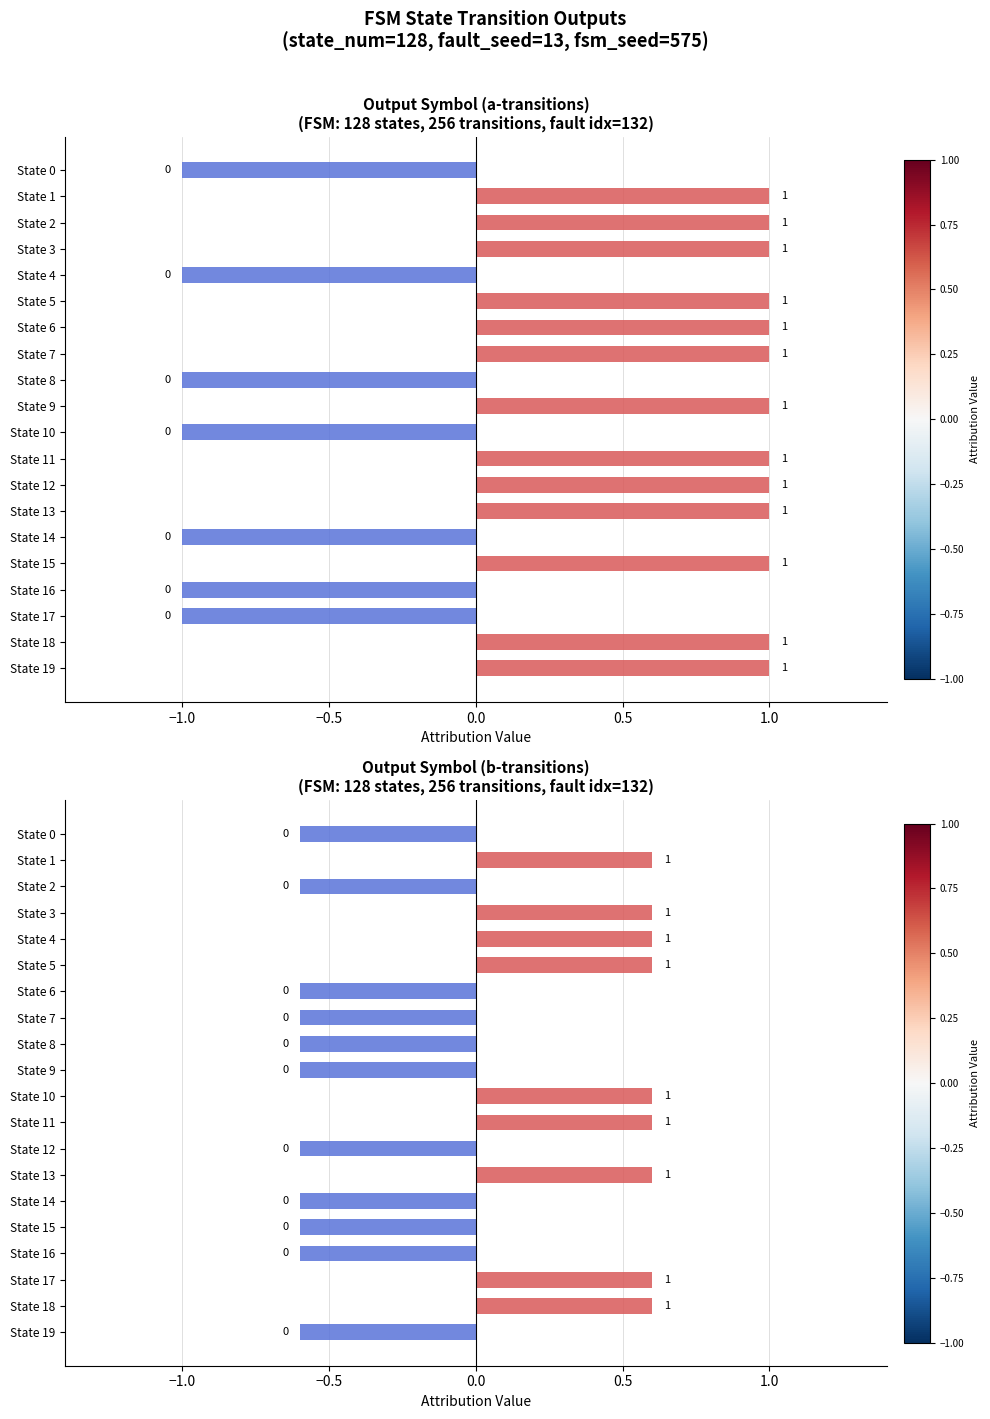

True or false: Output Symbol (a-transitions) has a value of 1.0 at State 18.

True